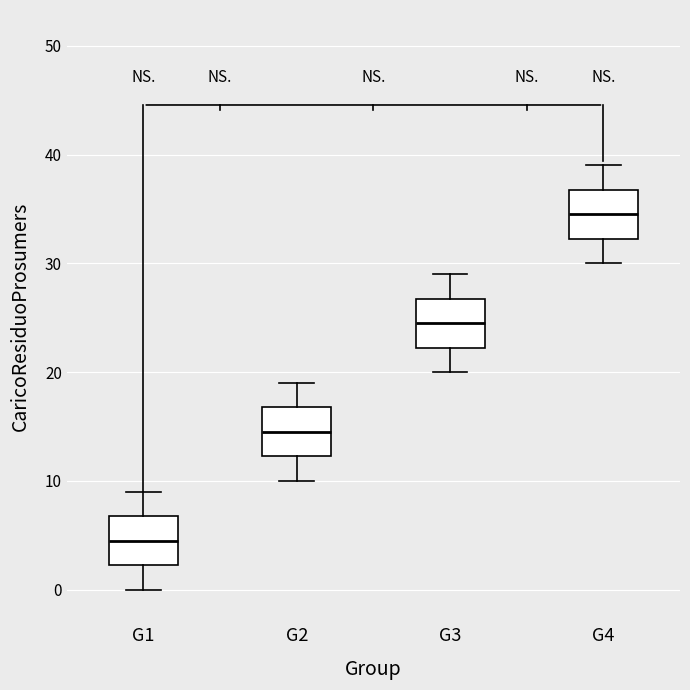

Where is the lower edge of the box for G4 on the y-axis? The values are not printed on the chart, so give them approximately, as read against the axis.

32